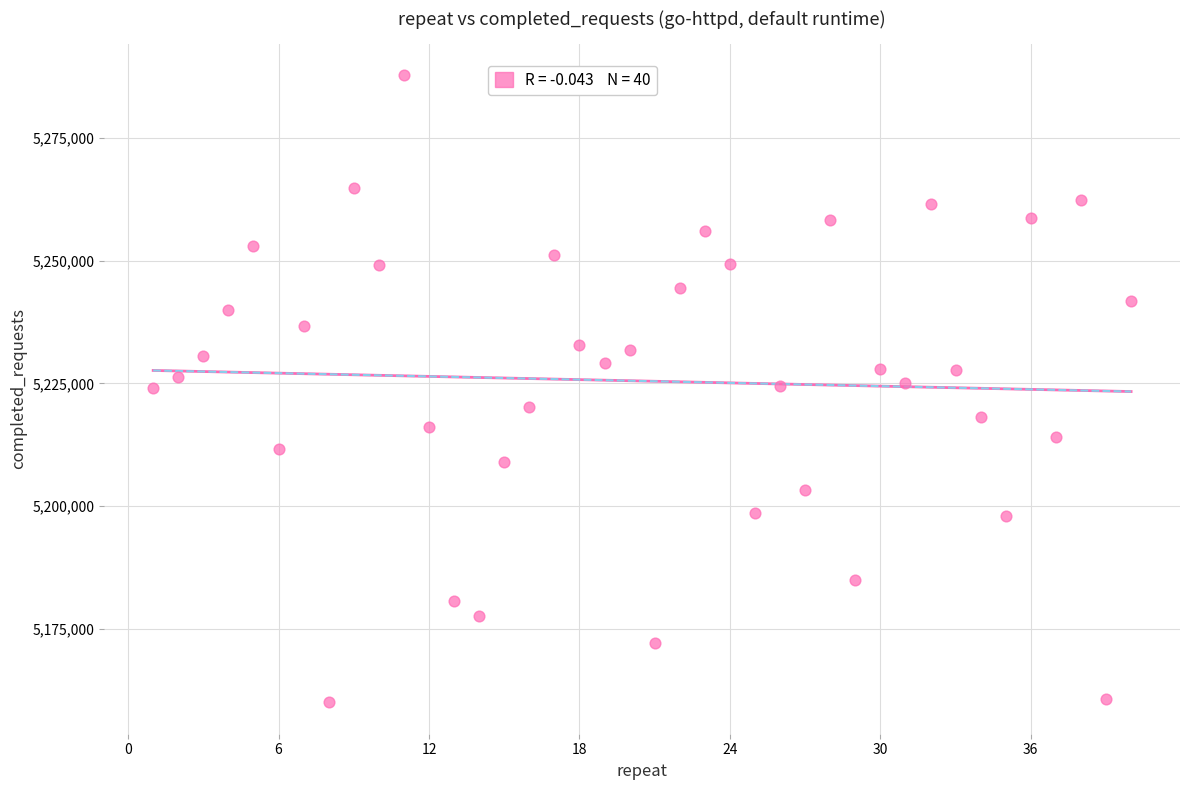

What is the range of X values (max minus min)?

39